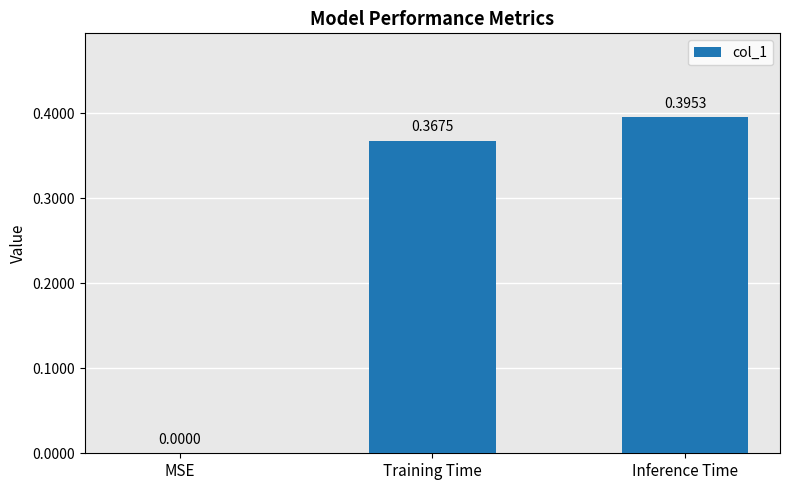

At which label is the value closest to 0?

MSE